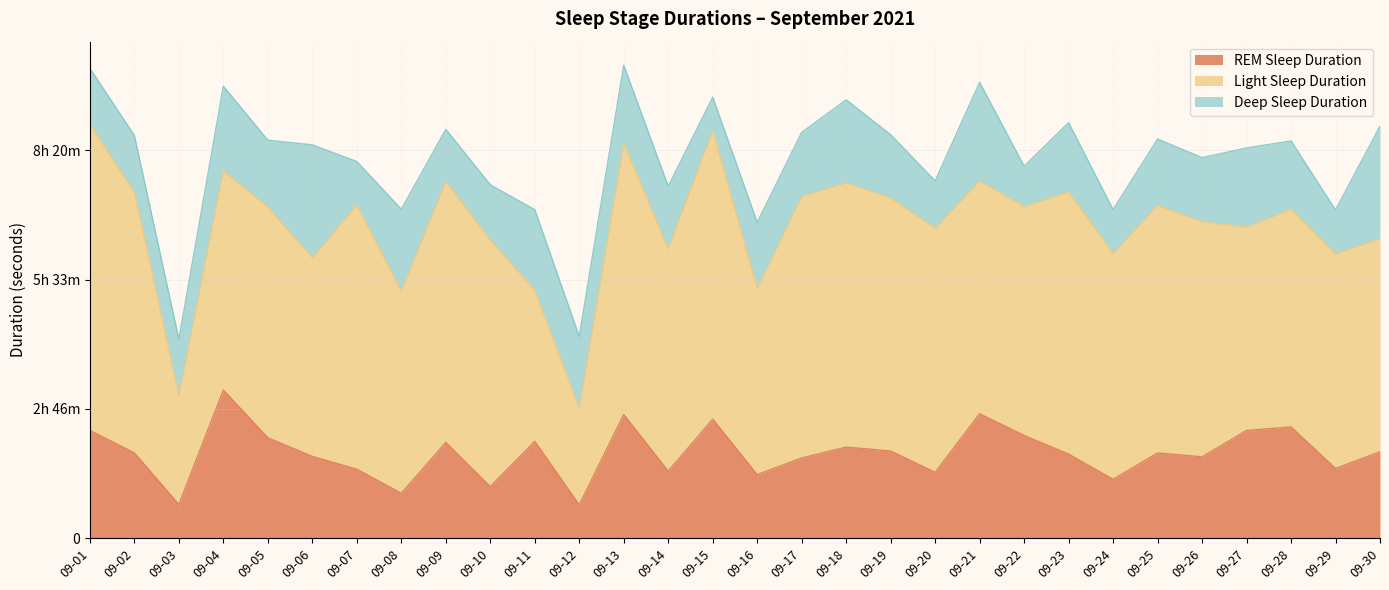

Between 09-13 and 09-26, which series saw the biggest shift?

REM Sleep Duration